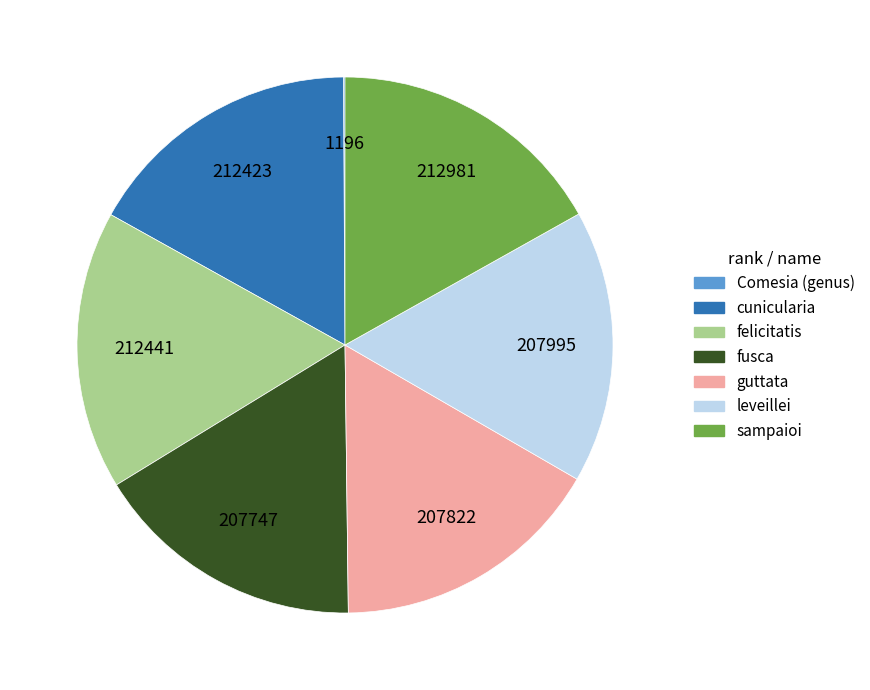

Combined, do cunicularia and fusca account for over 50%?

No